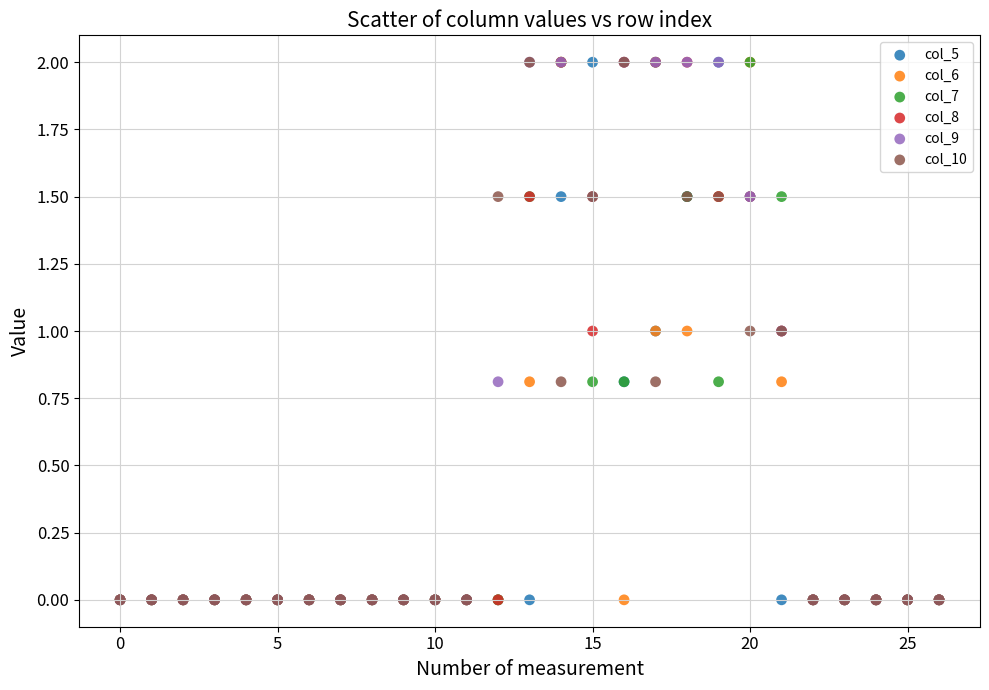

What are all the series names shown in the legend?

col_5, col_6, col_7, col_8, col_9, col_10